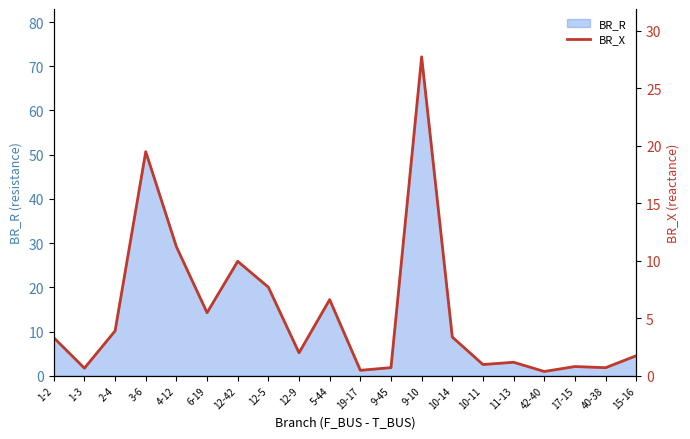

At which label does BR_R reach its peak?

9-10